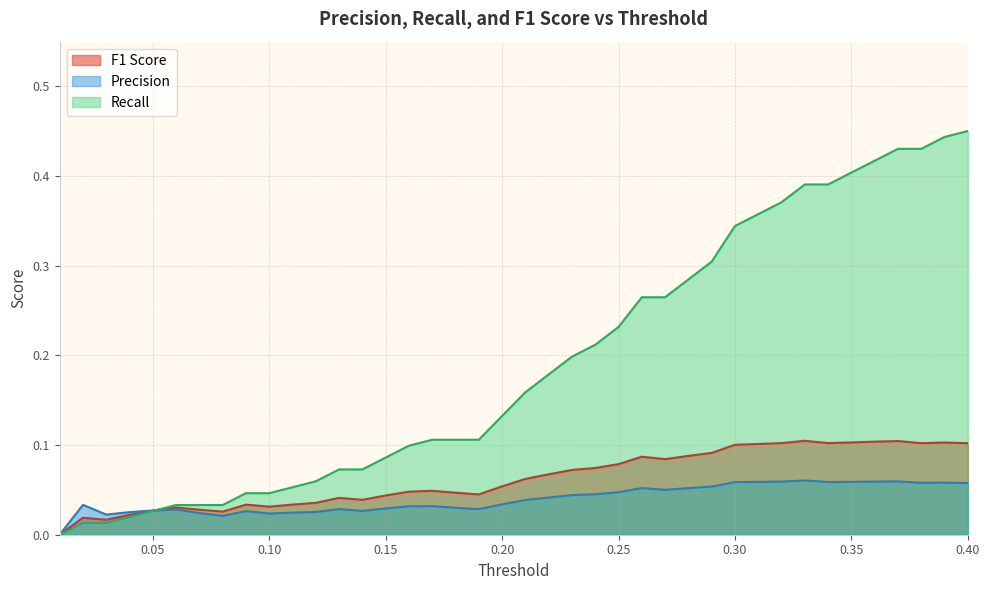

What is the label of the 33rd point from the left?

0.33